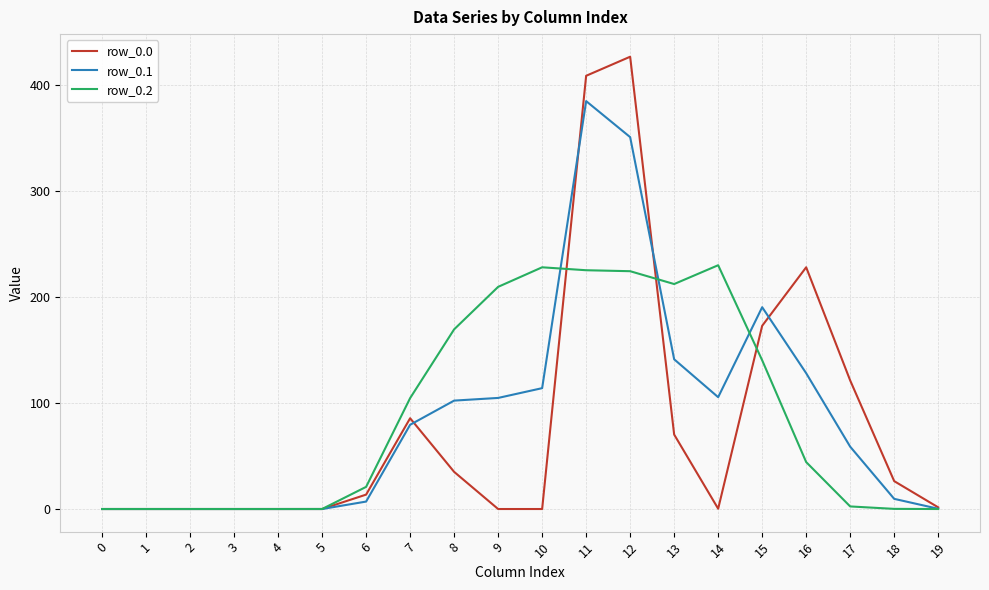

True or false: row_0.0 has a value of -232.2 at 9.

False